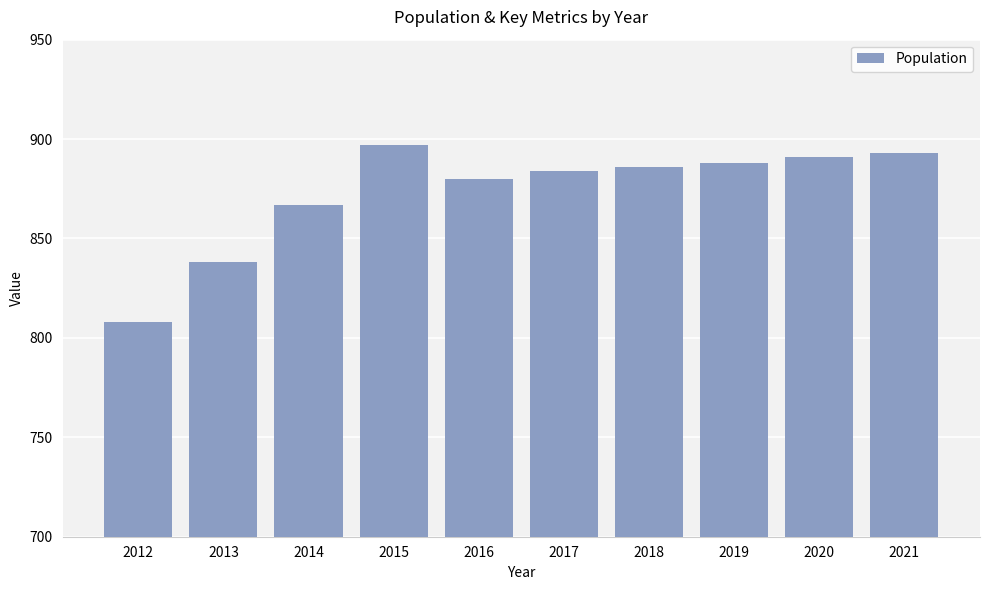

Between 2012 and 2019, which is larger?

2019